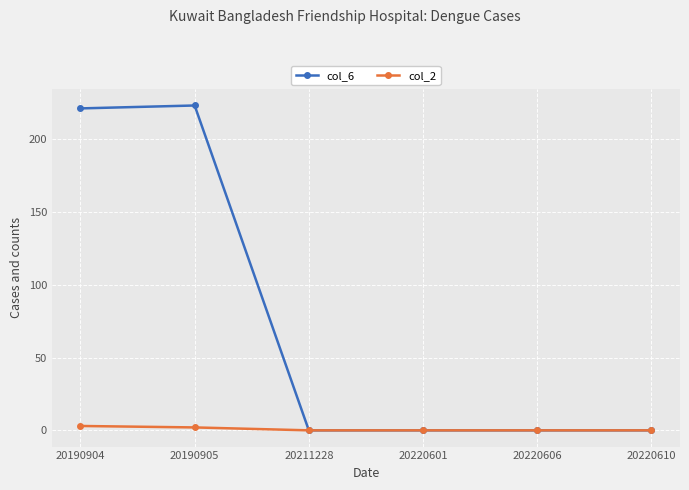

What are all the series names shown in the legend?

col_6, col_2